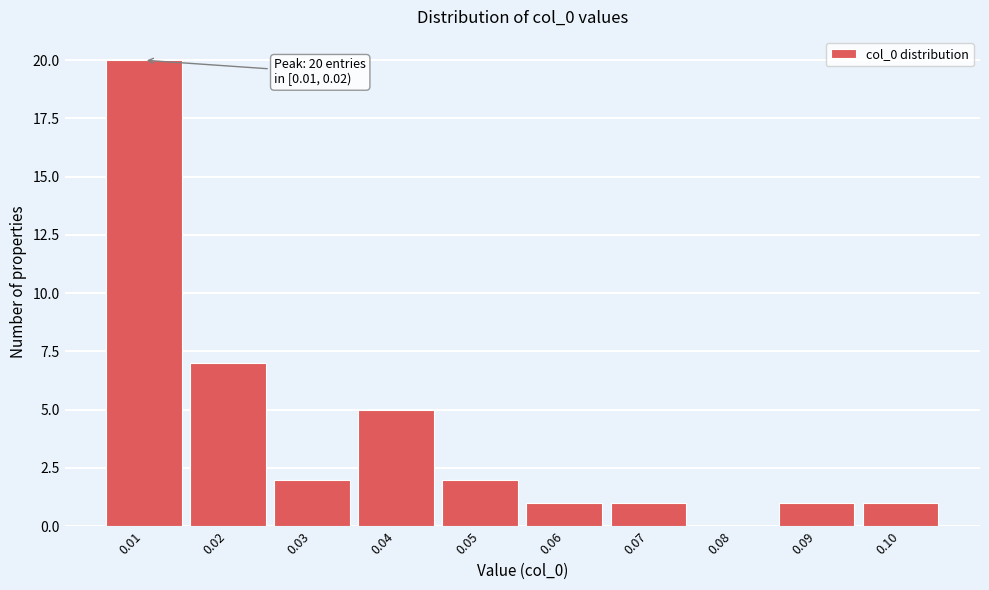

Reading left to right, list all the values displayed in this chart.

0.01=20	0.02=7	0.03=2	0.04=5	0.05=2	0.06=1	0.07=1	0.08=0	0.09=1	0.10=1